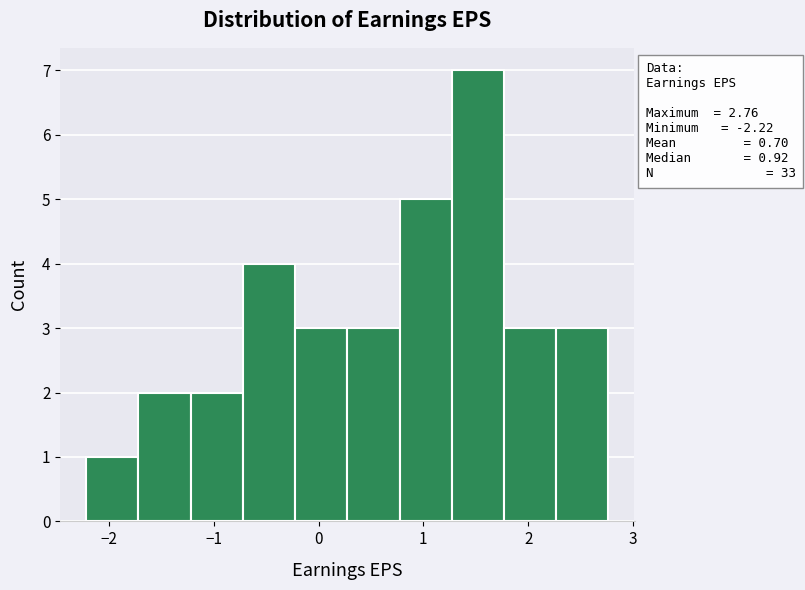

Which range on the x-axis has the tallest bar?

1.3 to 1.8